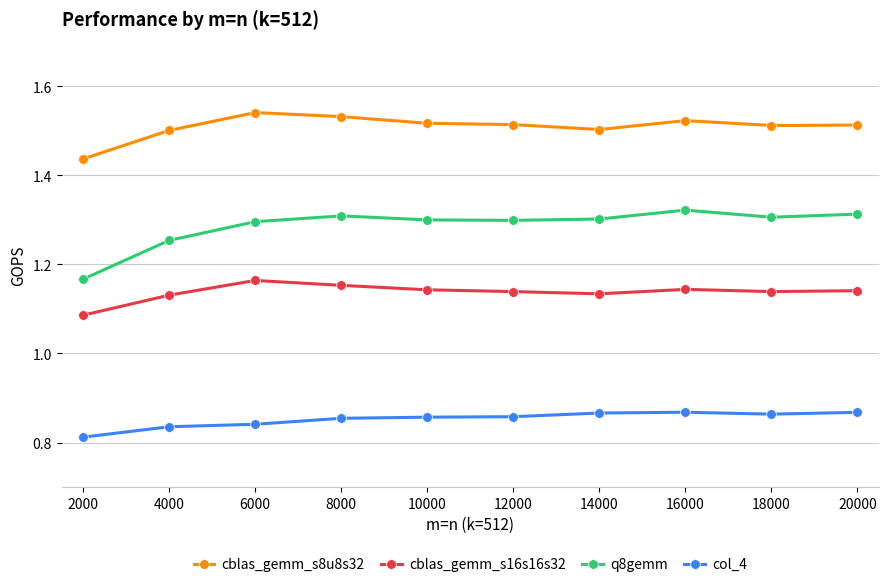

Is it true that cblas_gemm_s16s16s32 equals 1.7 at 10000?

False